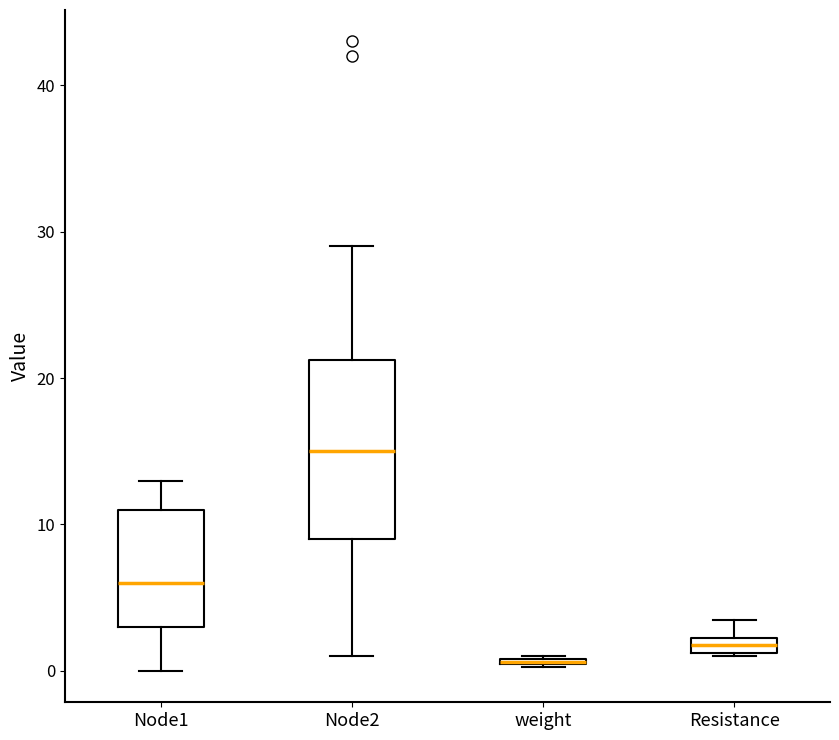

Comparing the boxes themselves (not the whiskers), which one is the tallest?

Node2